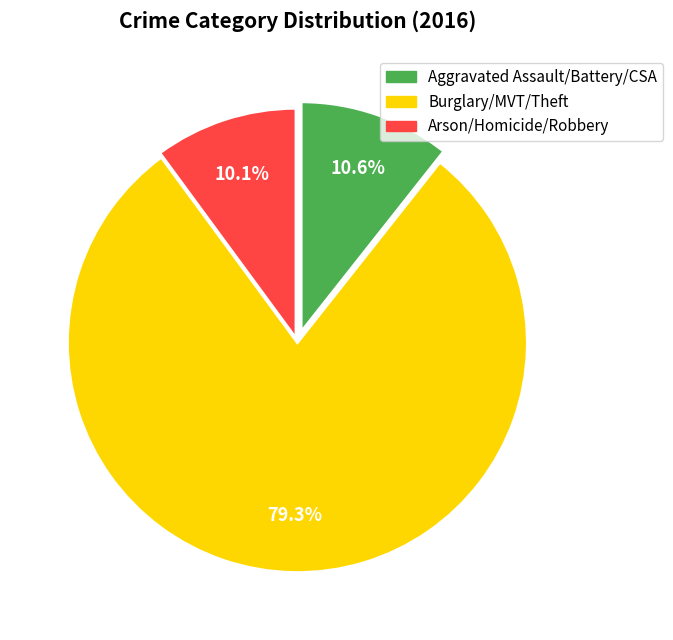

What is the total percentage of Arson/Homicide/Robbery and Aggravated Assault/Battery/CSA?

20.7%